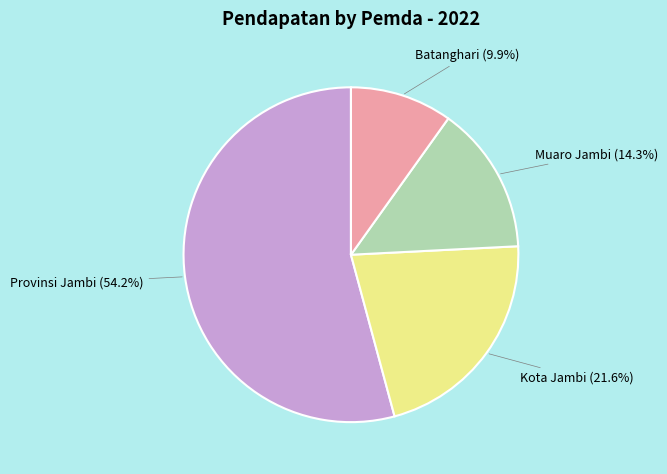

Is it true that Kota Jambi is 22% of the pie?

True